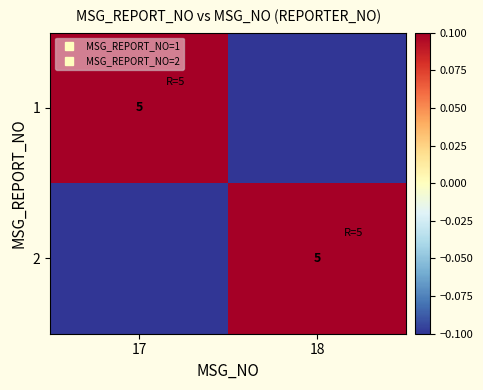

Between 18 and 17, which is larger?

17